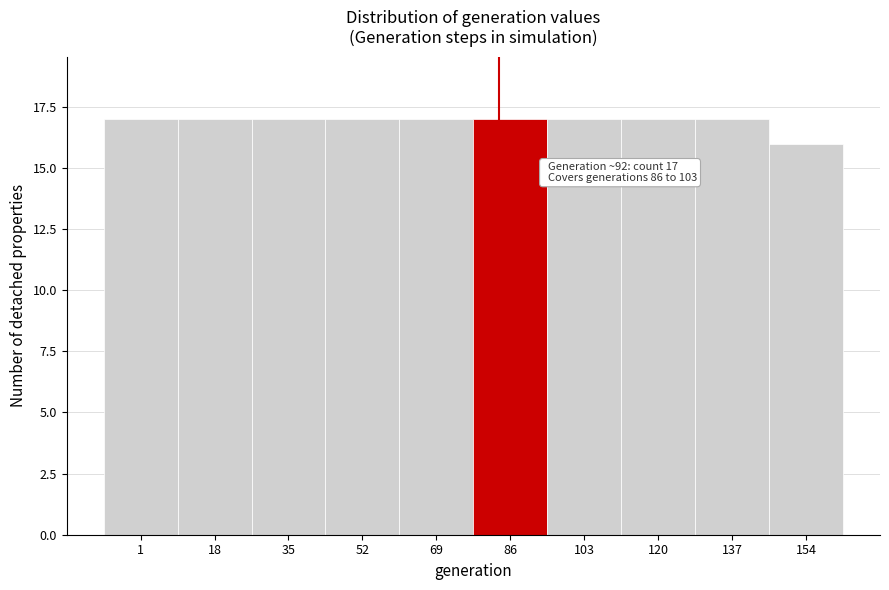

Reading right to left, extract all data points from this chart.

154=16	137=17	120=17	103=17	86=17	69=17	52=17	35=17	18=17	1=17